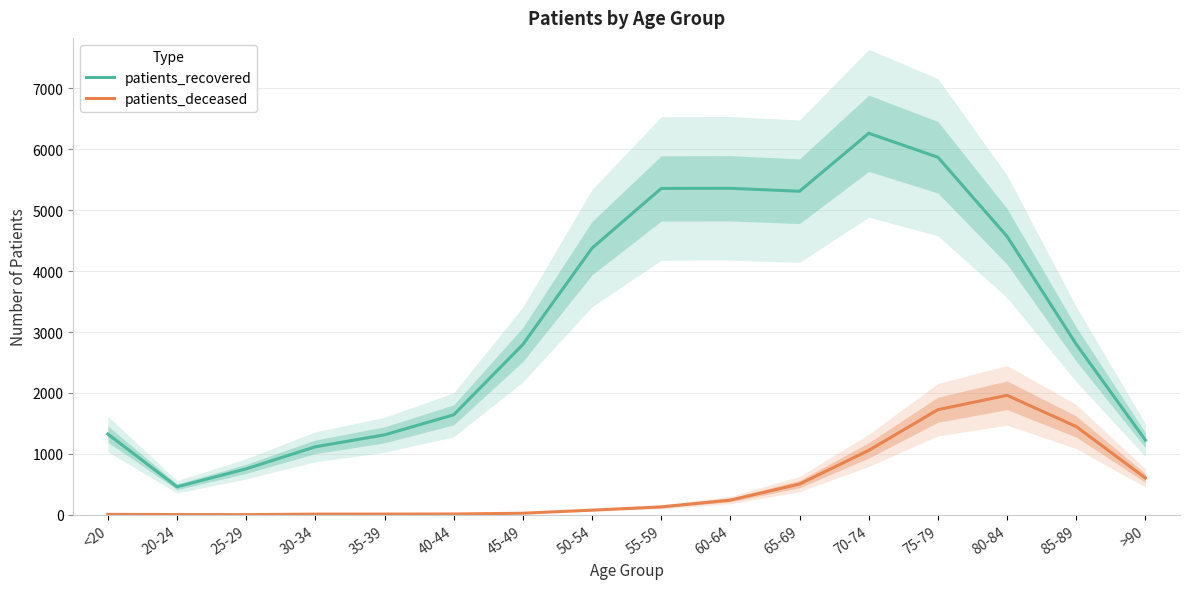

Which category has the highest value across all series?

70-74